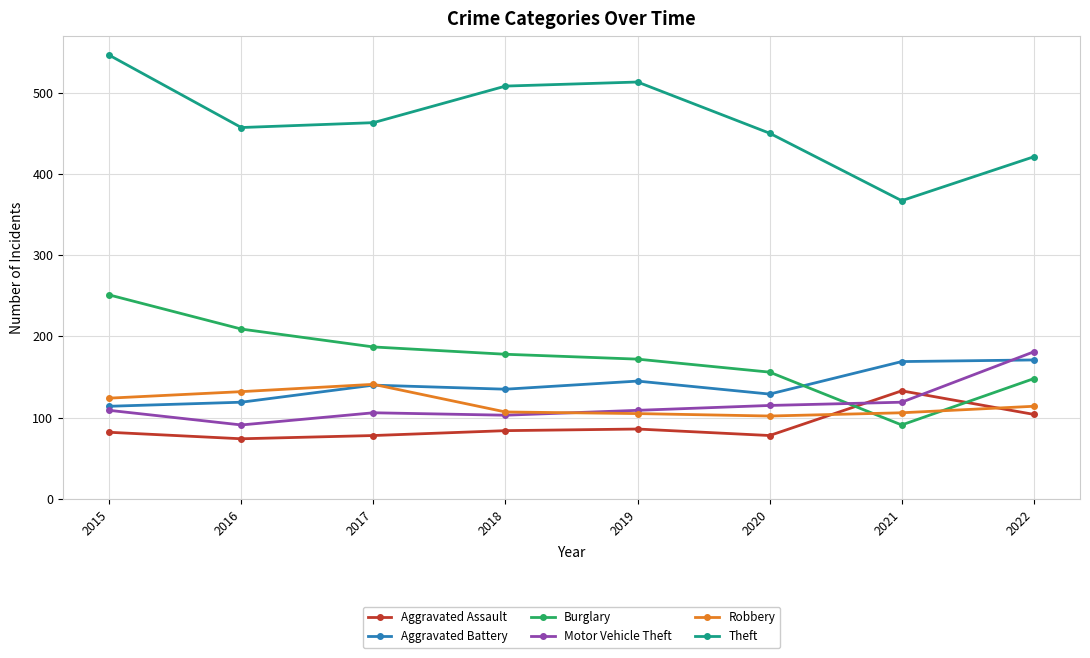

At which category does Motor Vehicle Theft reach its first local valley?

2016